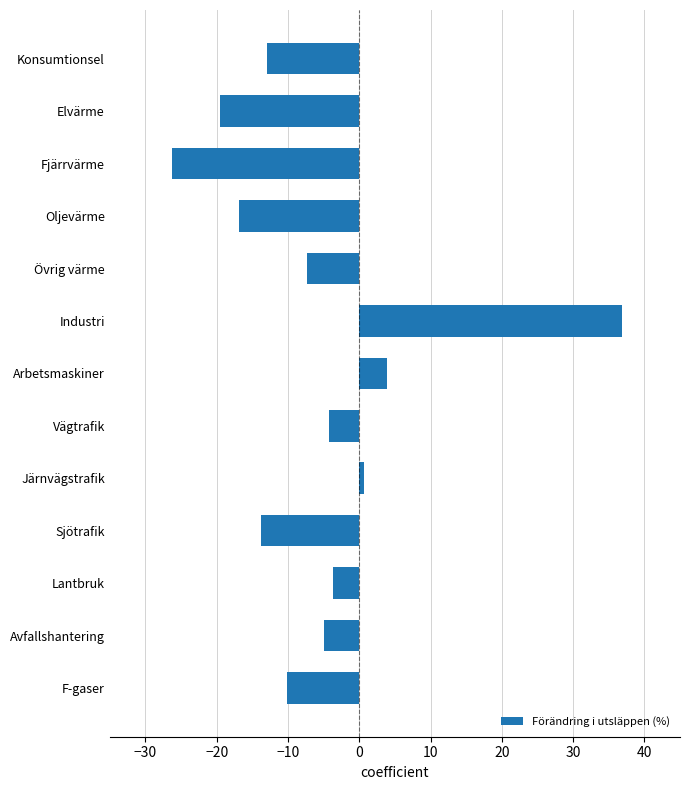

Is it true that the value at Lantbruk is -3.7?

True